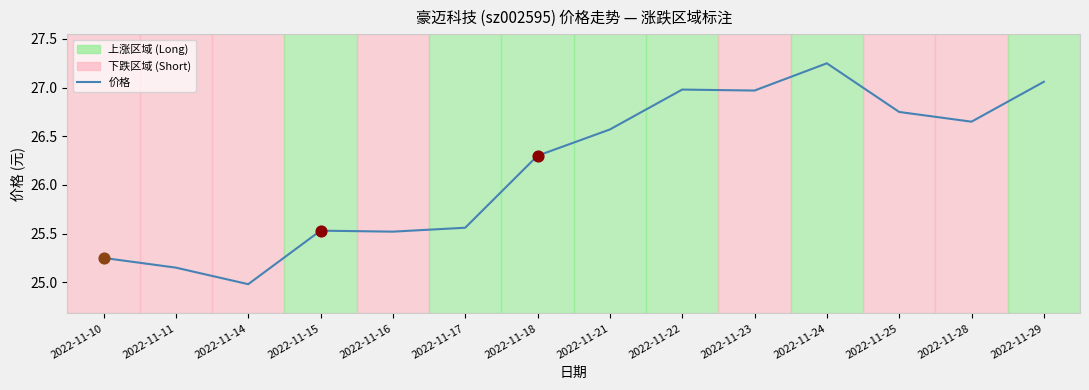

What is the ratio of the value at 2022-11-14 to the value at 2022-11-24?

0.9